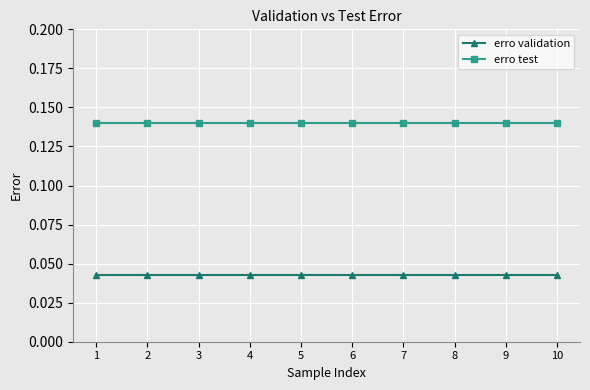

Which series has the largest total across all categories?

erro test